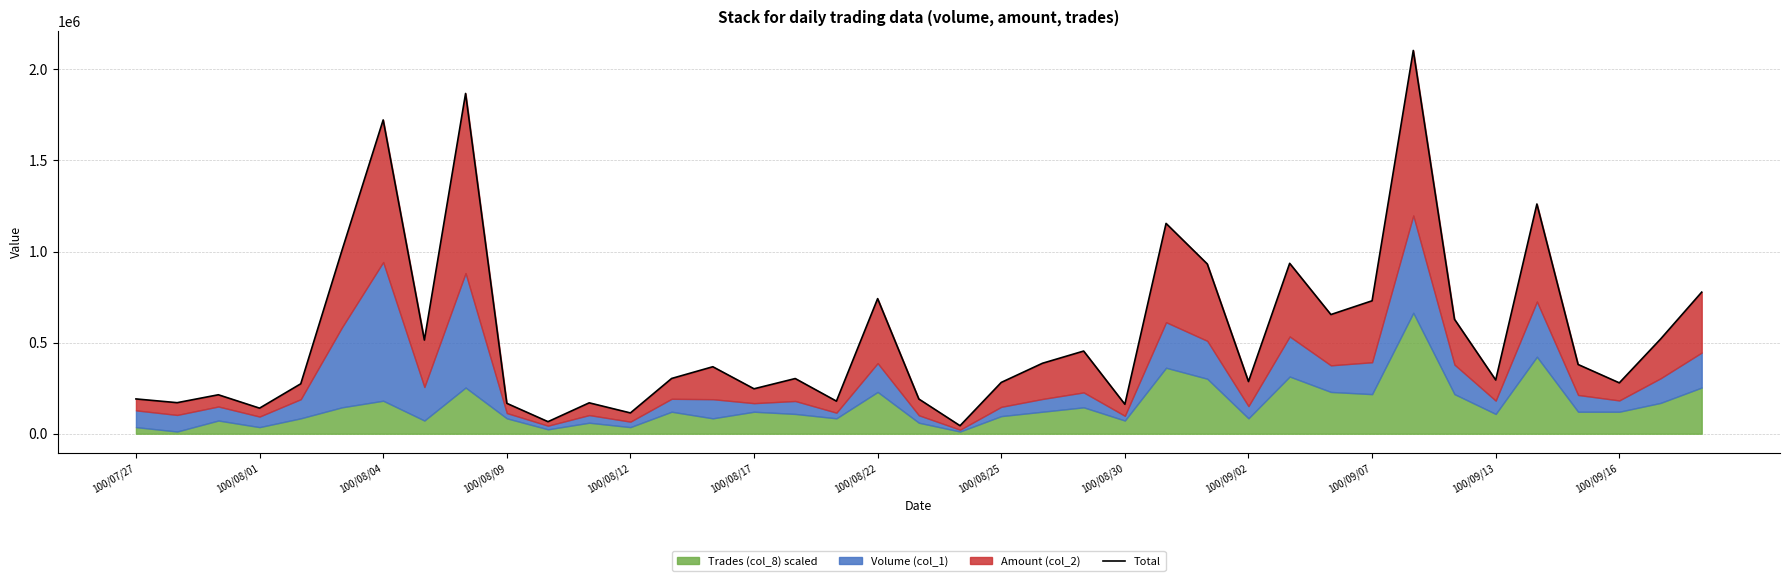

What is the ratio of the value at 31 to the value at 14?

5.7